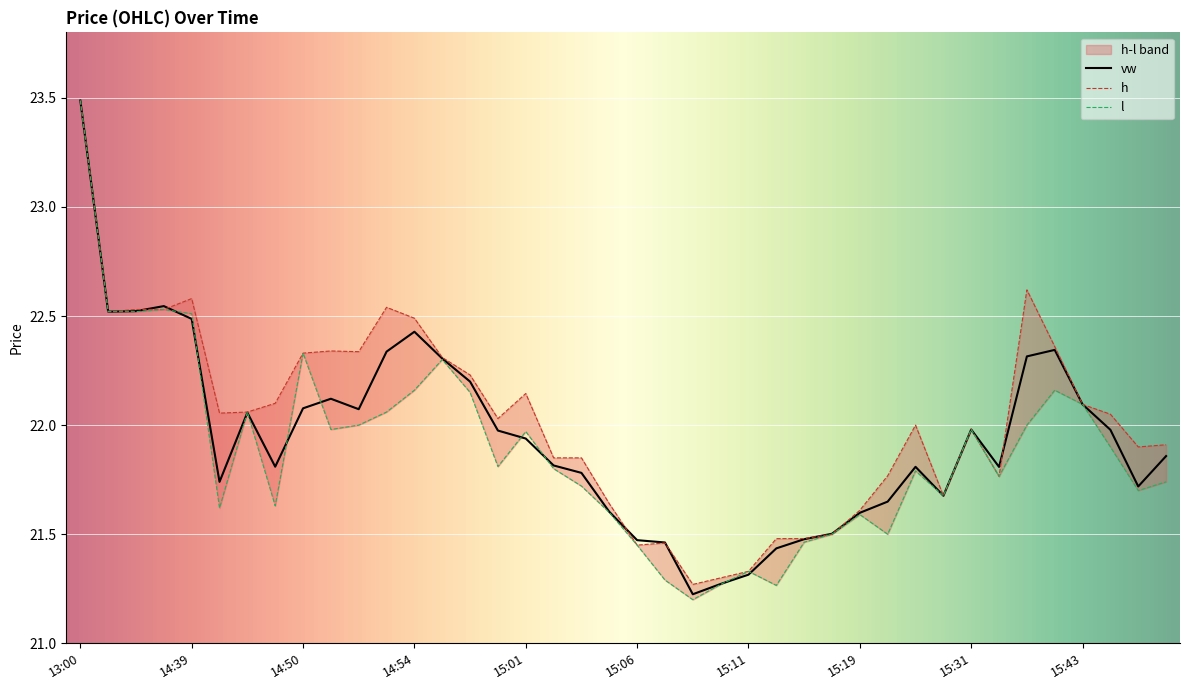

At which category is the sum across all series the highest?

13:00